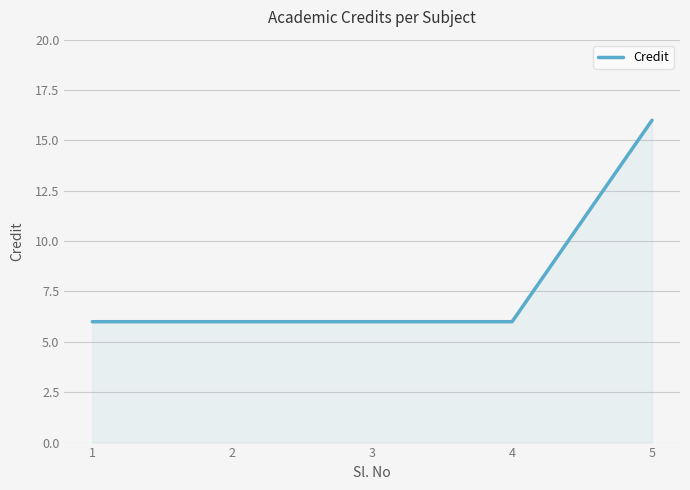

True or false: the data shows 6 at 3.

True